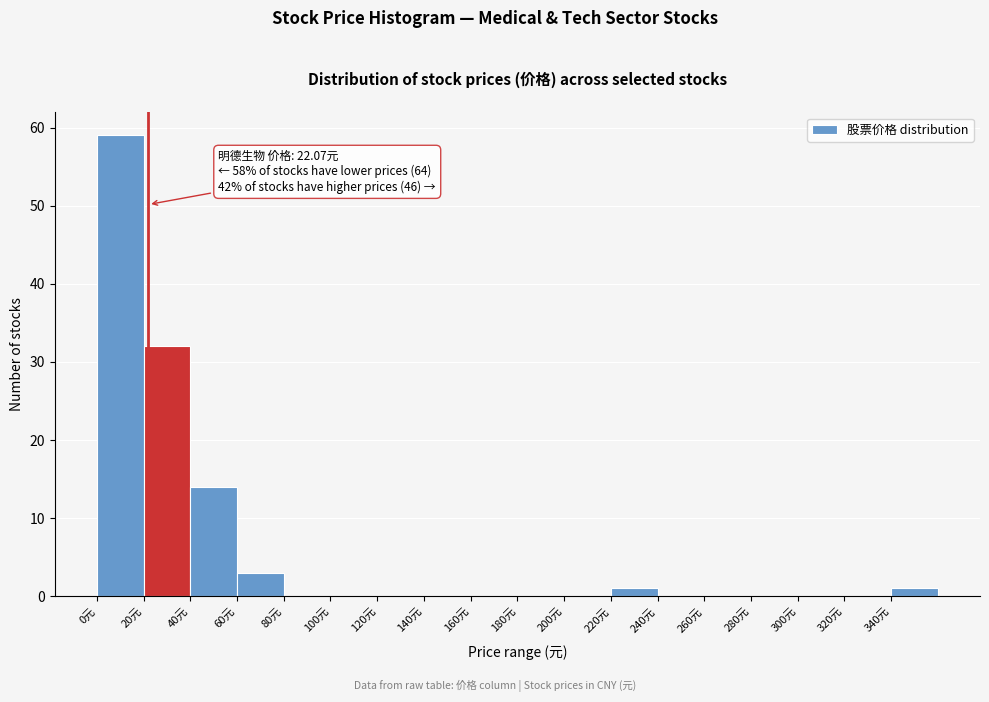

Which range on the x-axis has the tallest bar?

0 to 20